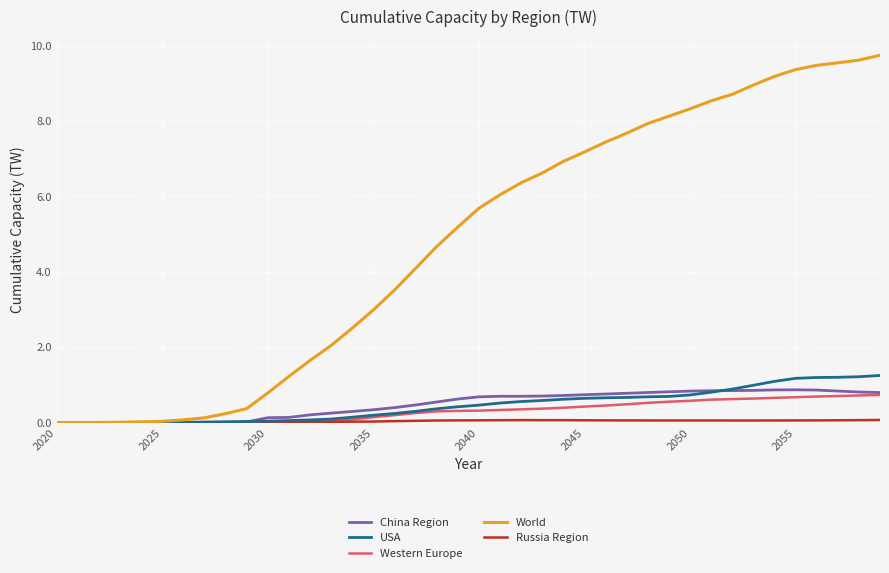

What is the difference between the maximum and minimum values in the World series?

9.7